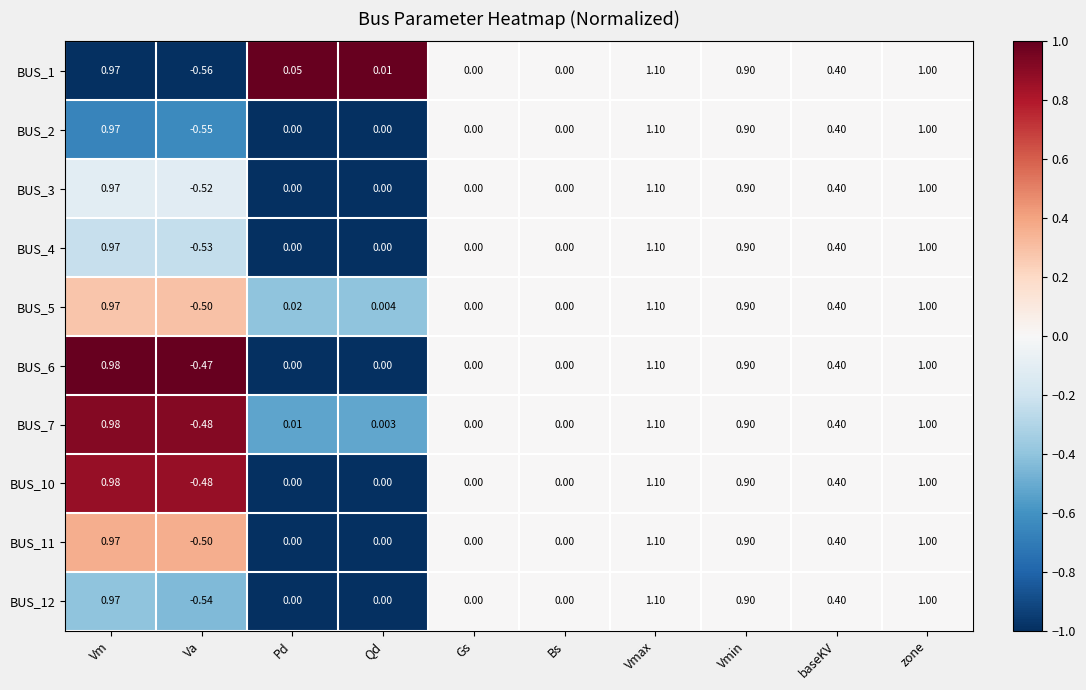

At which category does the chart reach its peak across all series?

Vmax